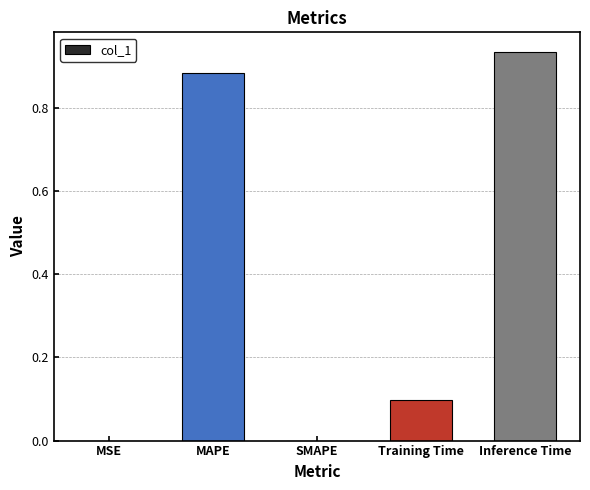

Which has a higher value, MAPE or Inference Time?

Inference Time